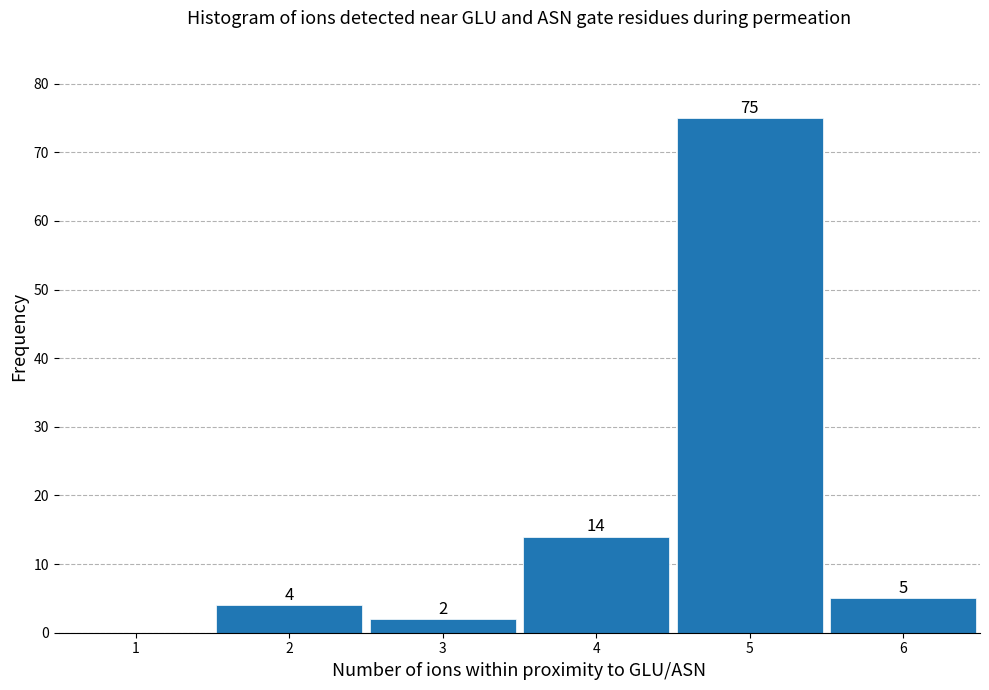

Over which range of the x-axis is the bar tallest?

4.5 to 5.5